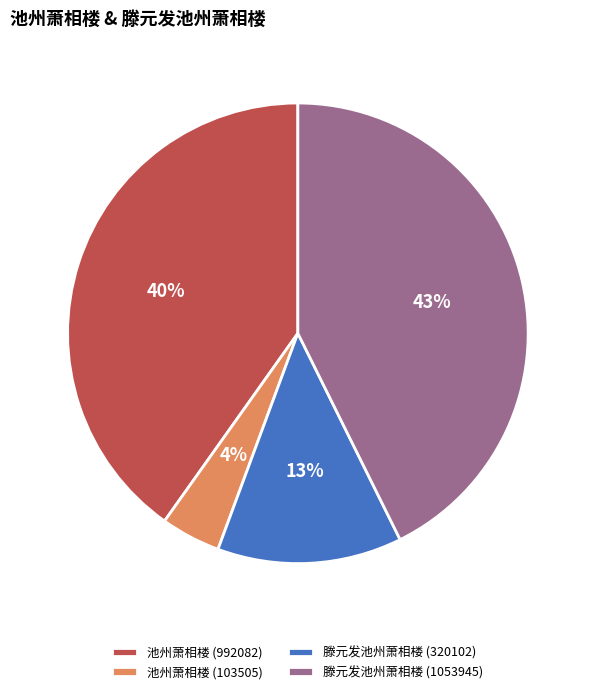

Which category has the smallest portion of the pie?

池州萧相楼 (103505)